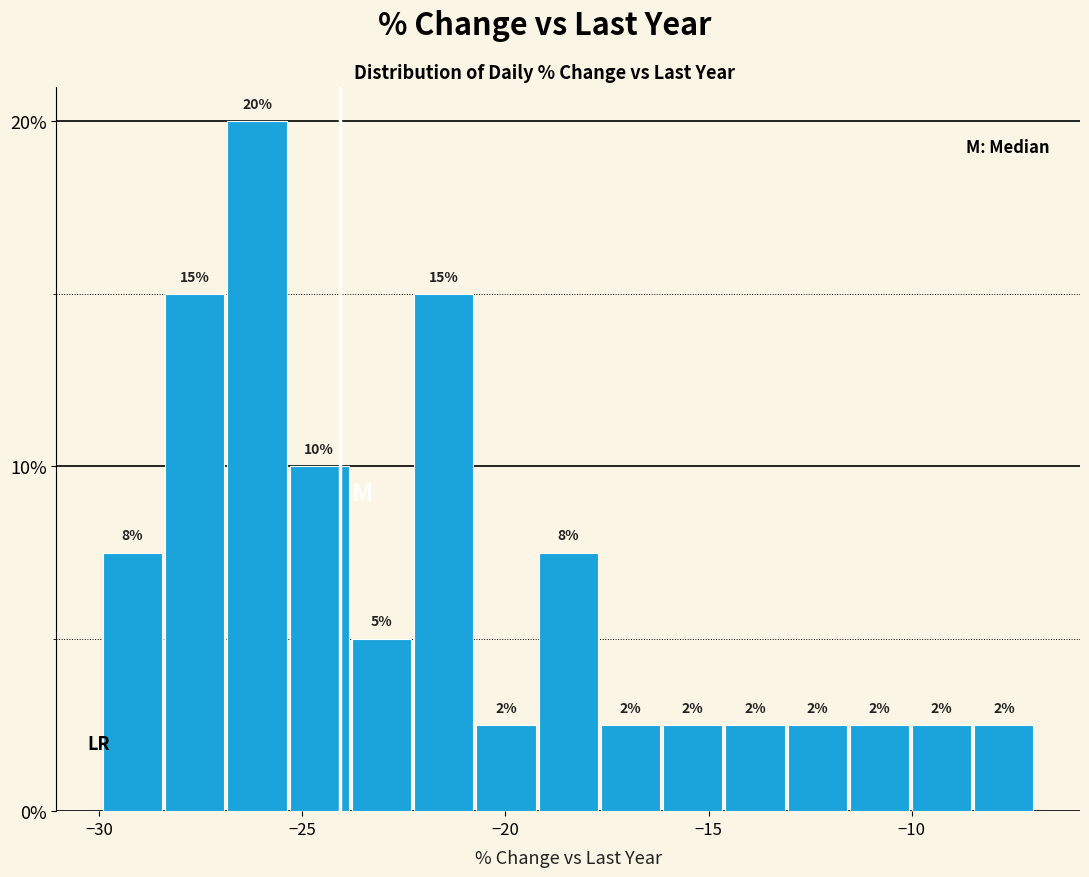

Read against the x-axis, roughly where is the centre of the tallest bar?

-26.0